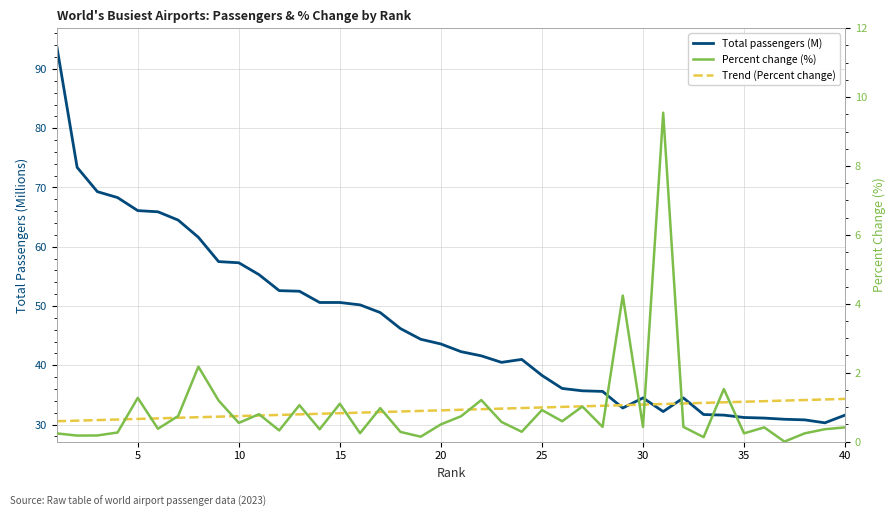

Which has a higher value, 35 or 31?

31